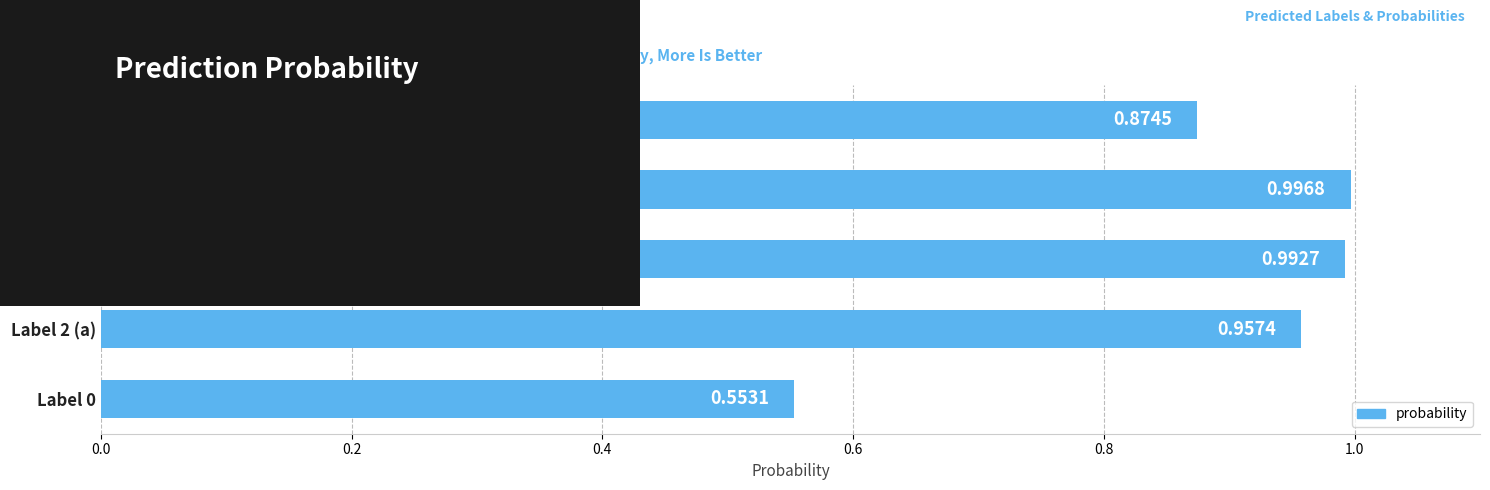

What is the sum of all values?

4.4